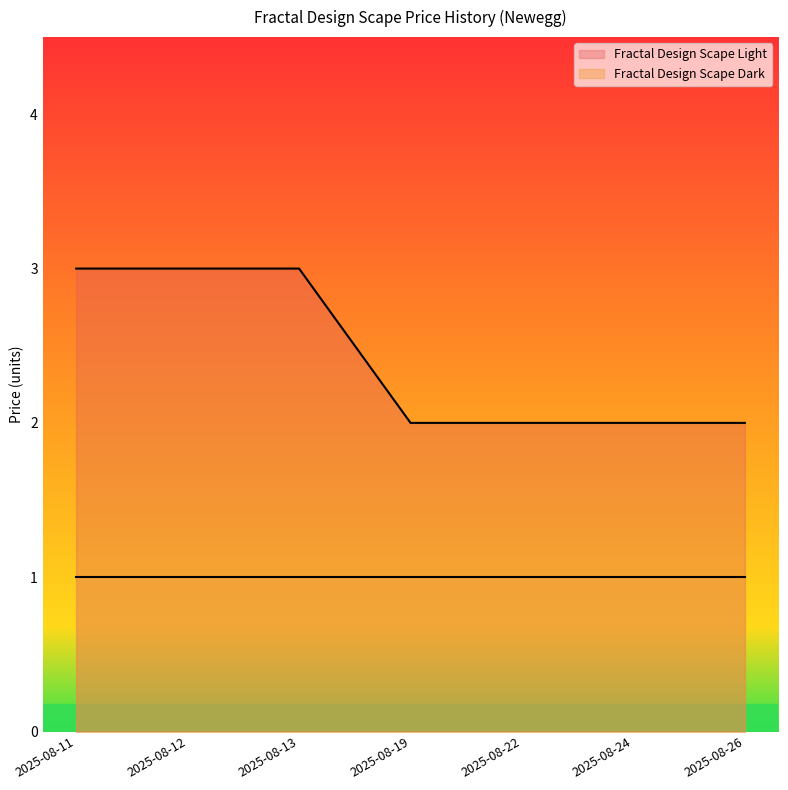

At which label is the value closest to 2?

2025-08-19